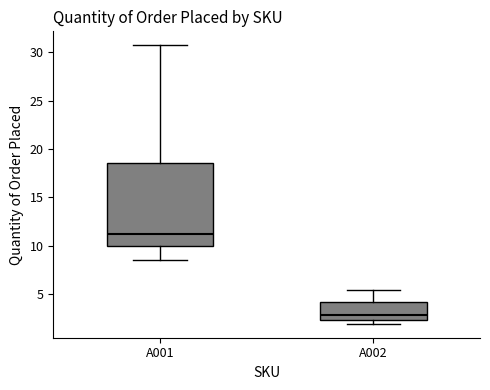

Which box is the tallest, from its lower edge to its upper edge?

A001